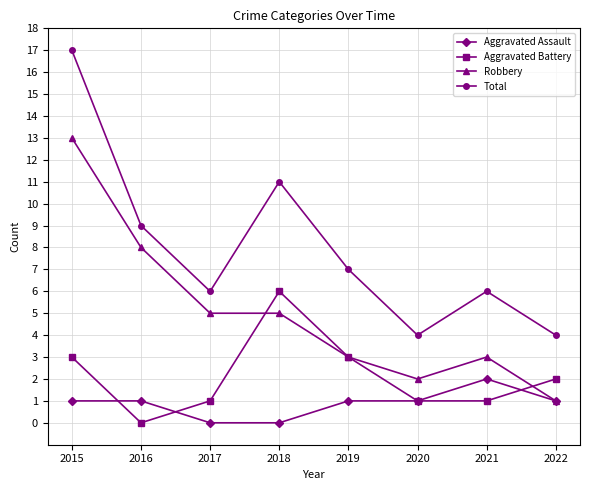

What is the maximum value shown in the chart?

17